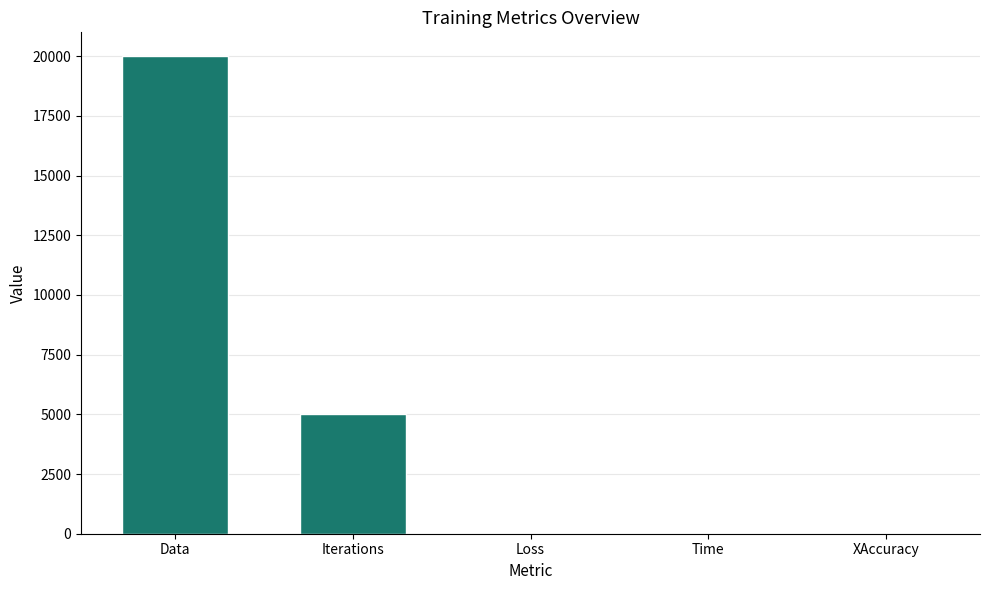

The value at Data is 20000.0. True or false?

True